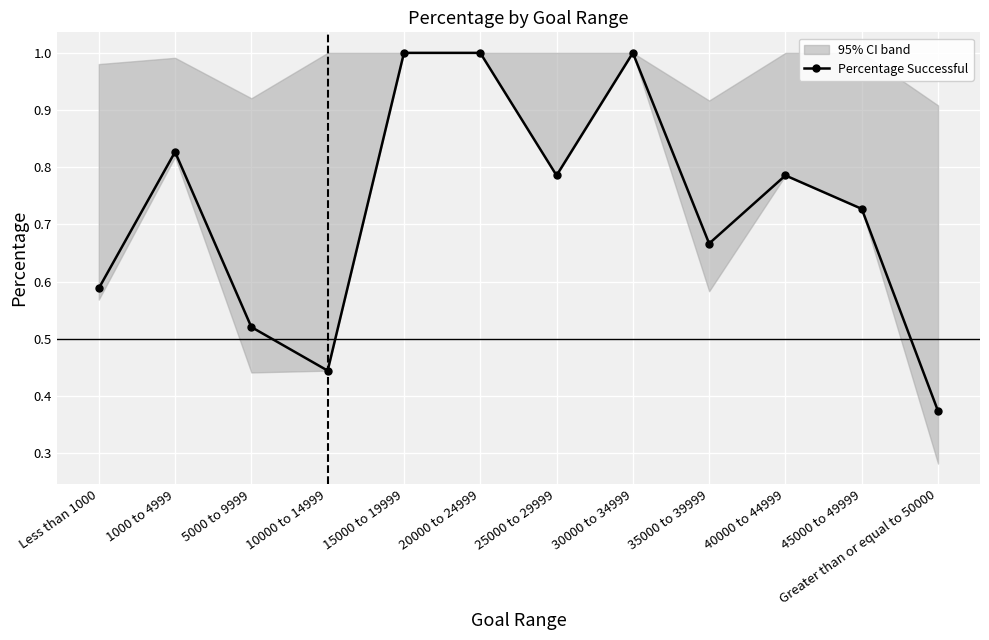

The value at 45000 to 49999 is 0.4. True or false?

False